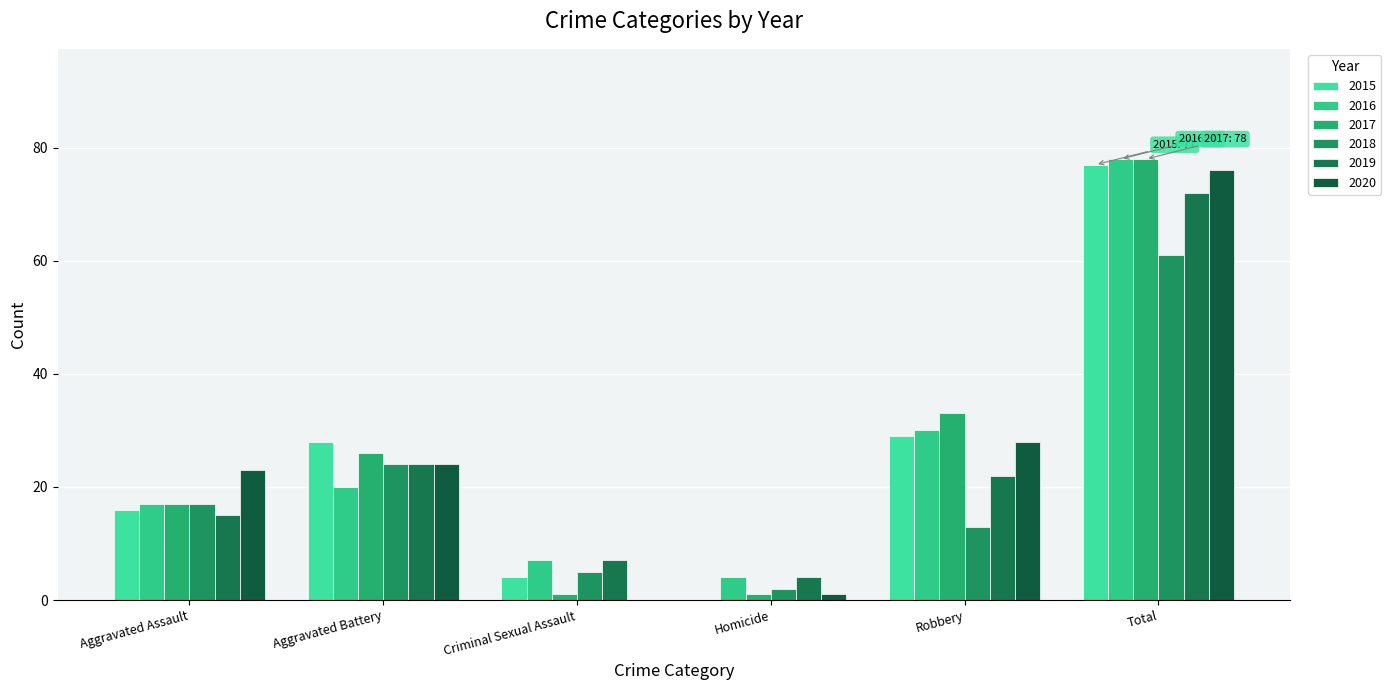

What is the difference between the second highest and minimum values in the 2017 series?

32